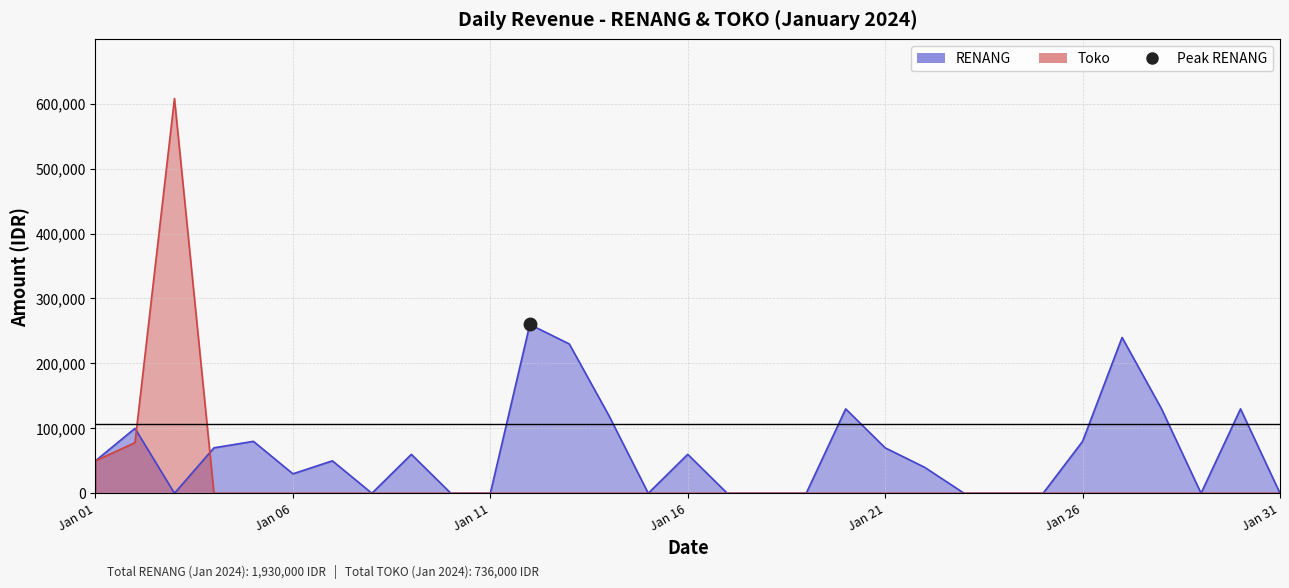

Which series has the largest range (max minus min)?

Toko